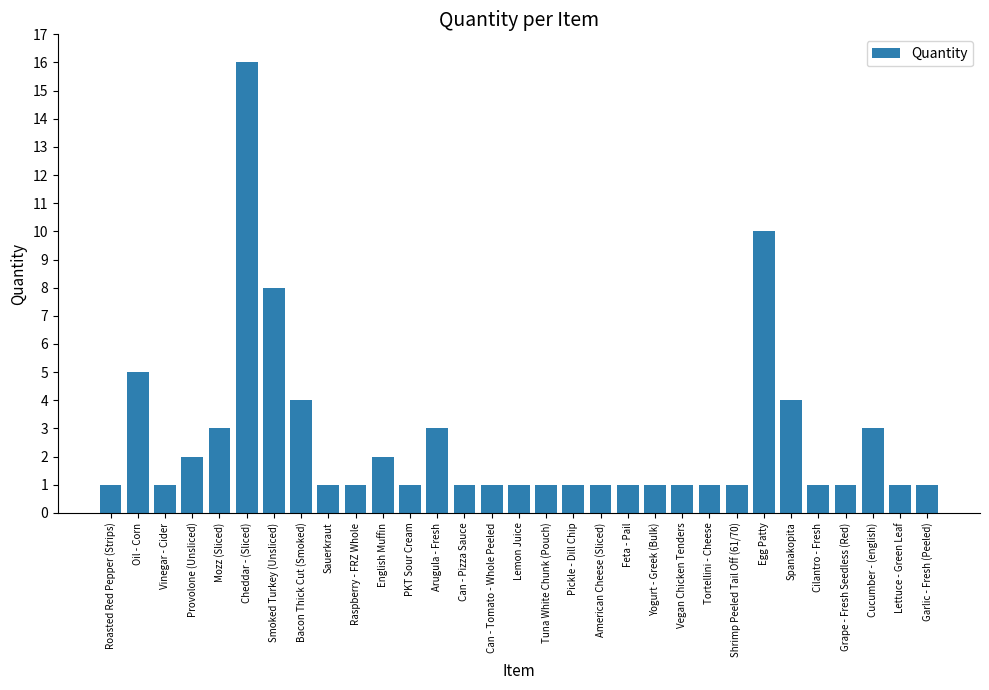

What is the change in value from Oil - Corn to Provolone (Unsliced)?

-3